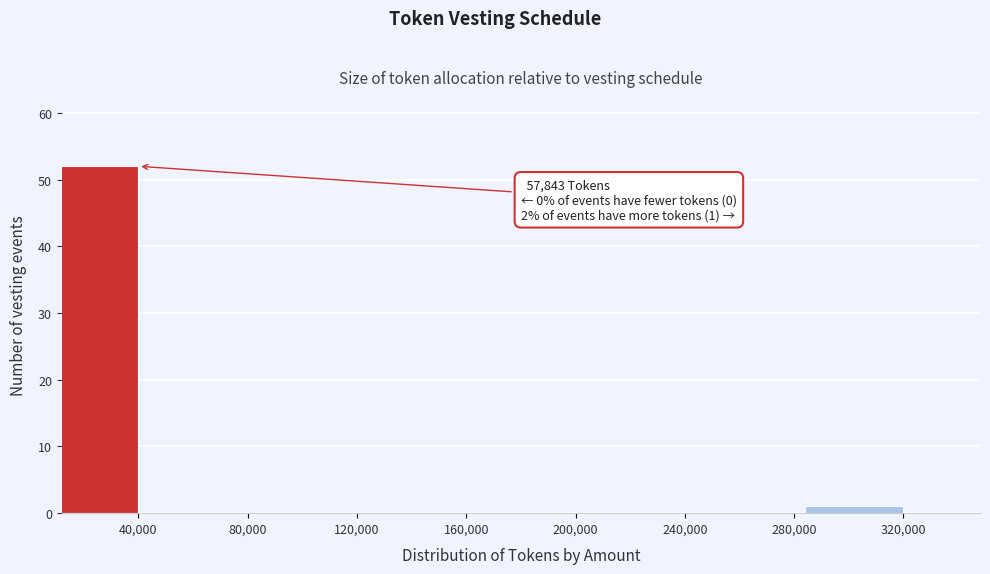

Reading left to right, what are all the values shown in this chart?

40,000=52	80,000=0	120,000=0	160,000=0	200,000=0	240,000=0	280,000=0	320,000=1